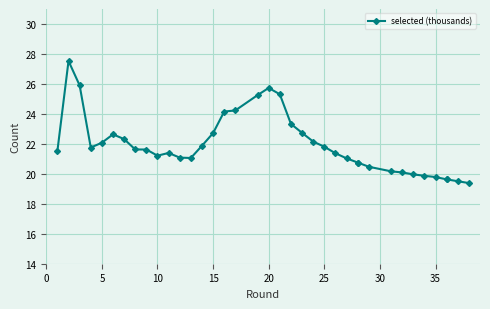

What is the sum of all values?

833.4